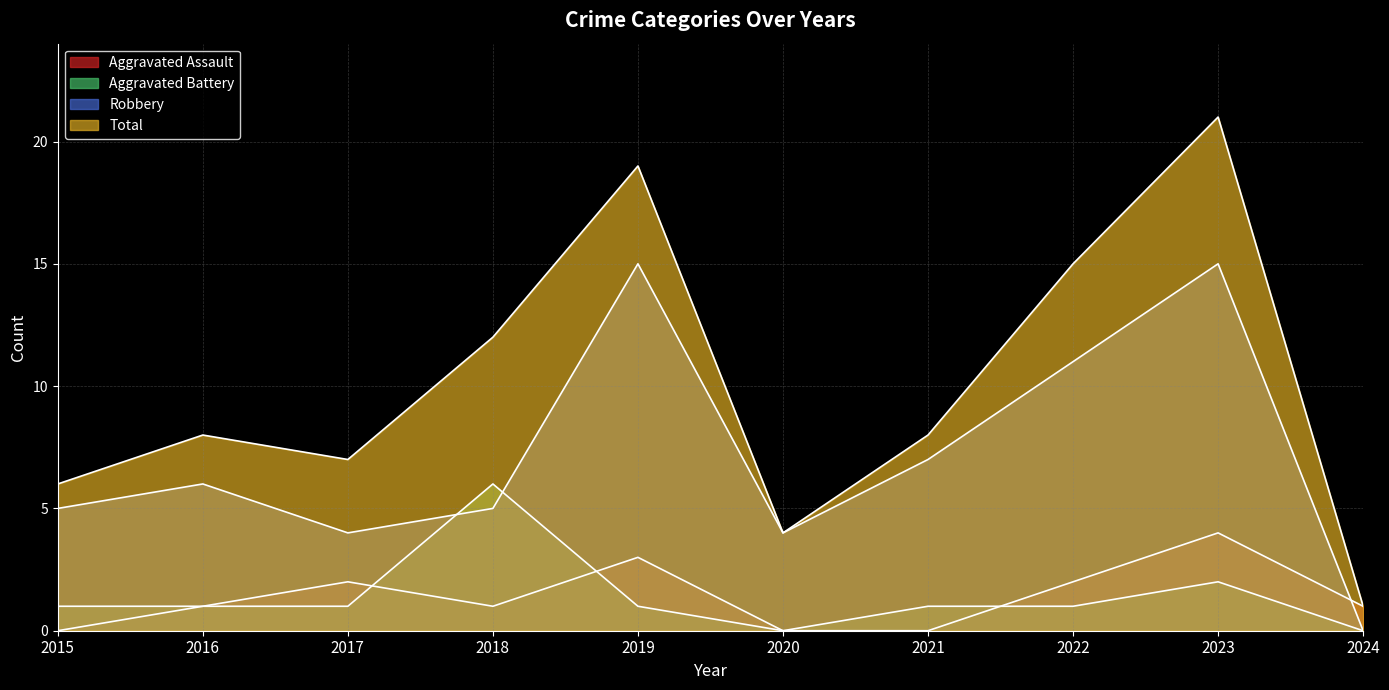

Which category has the lowest value across all series?

2015